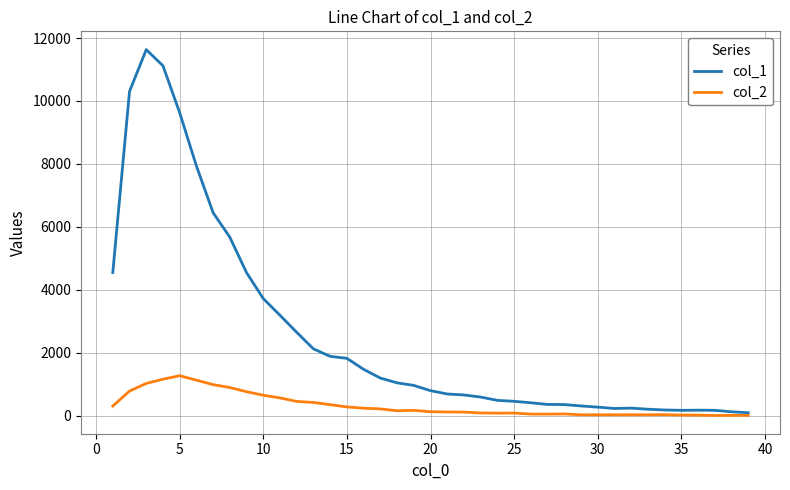

Rank the series by their maximum value, from highest to lowest.

col_1, col_2